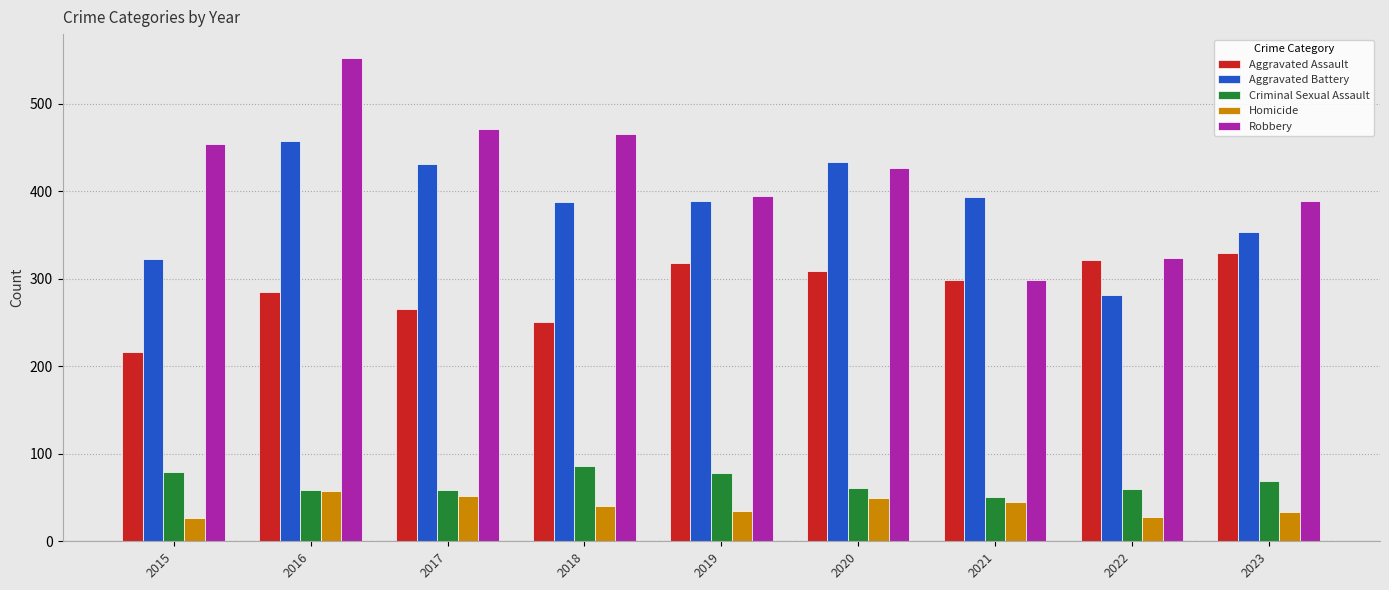

Which series has the largest range (max minus min)?

Robbery